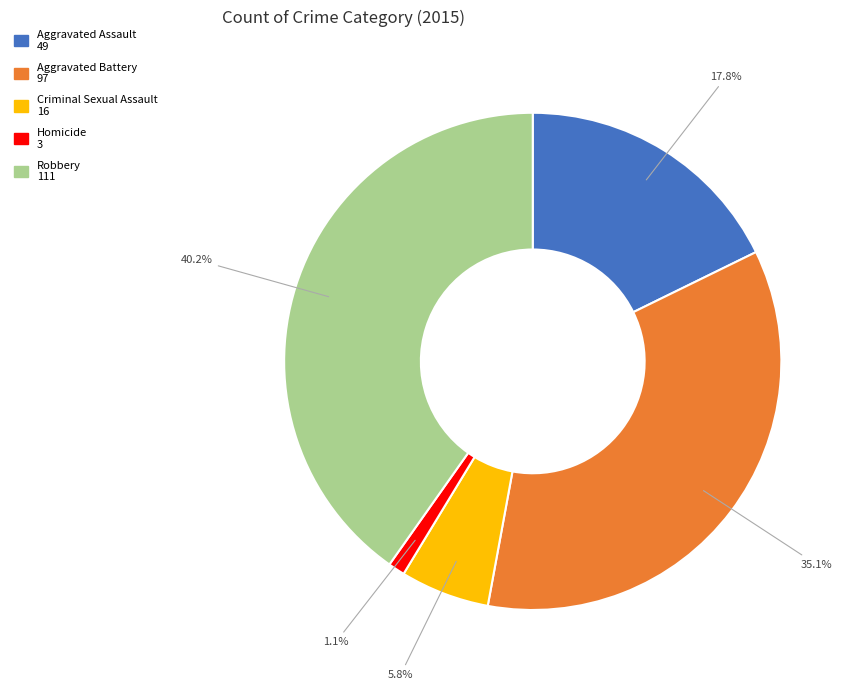

What is the largest slice in the pie chart?

Robbery